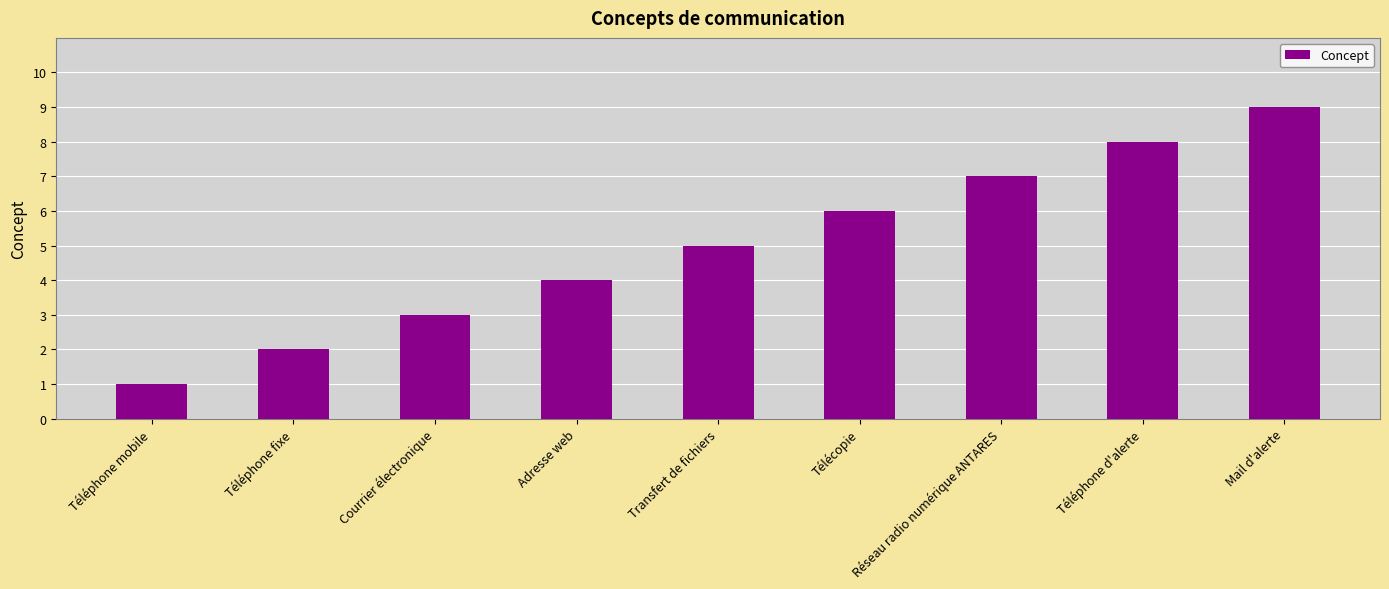

Reading left to right, transcribe all the data shown in this chart.

1	2	3	4	5	6	7	8	9